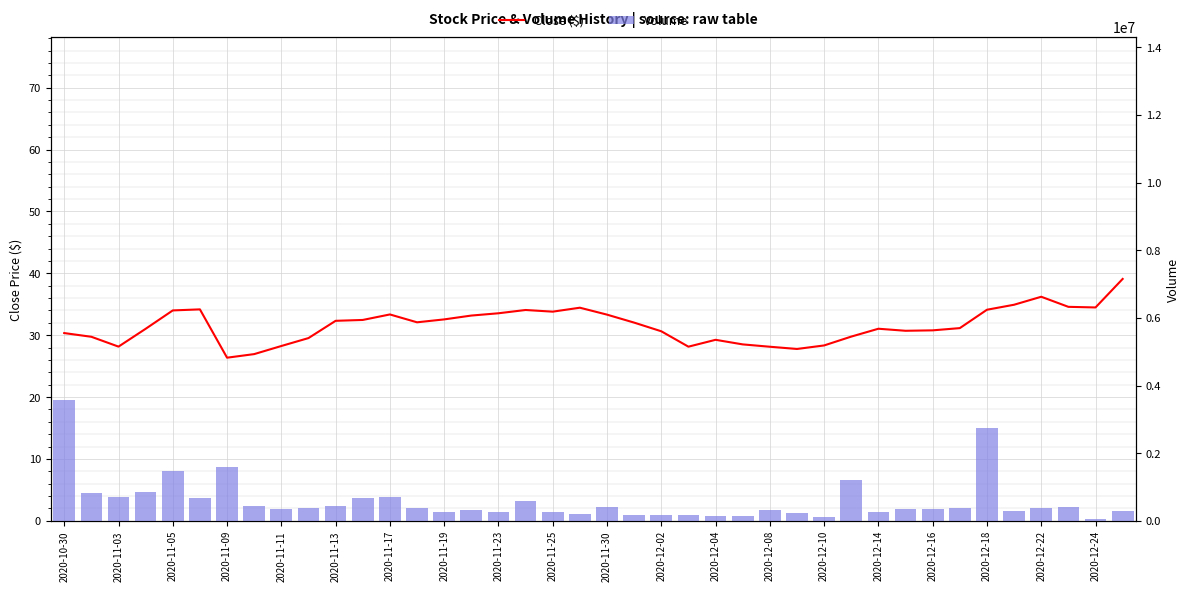

How many categories are shown in the chart?

40